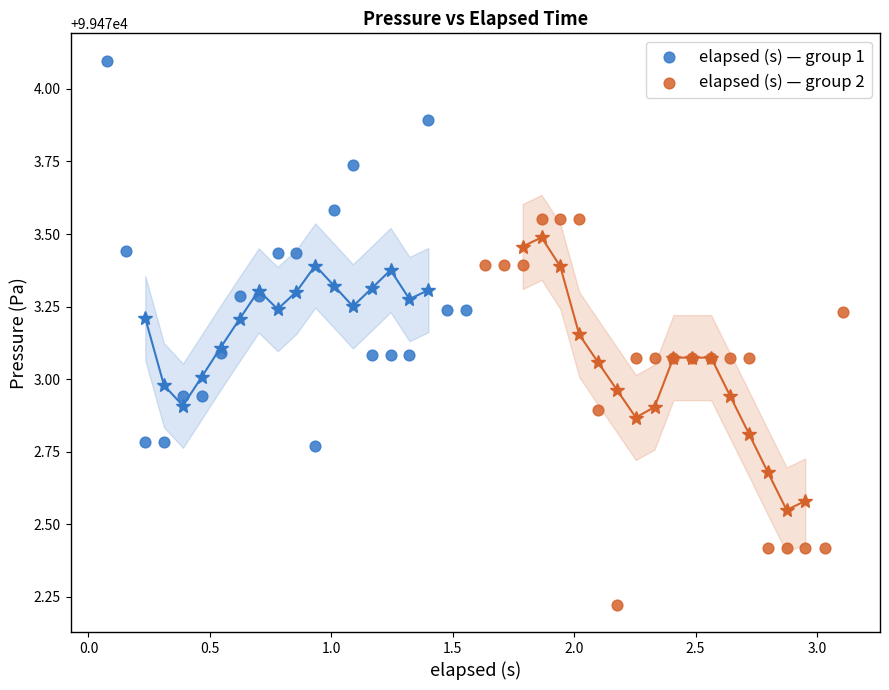

Which series reaches the minimum Y coordinate?

elapsed (s) — group 2